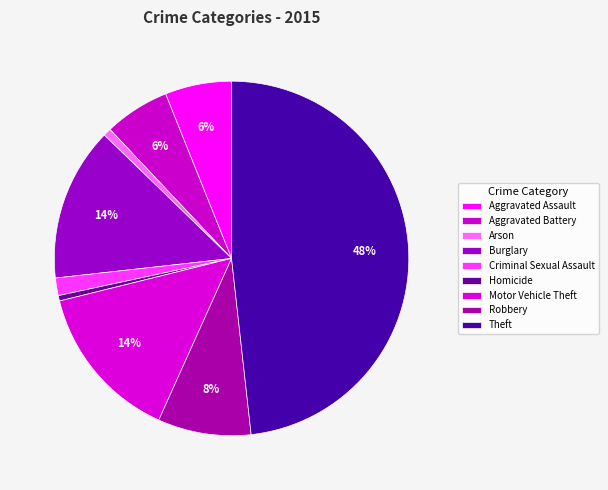

To the nearest percent, what portion does Burglary represent?

14%